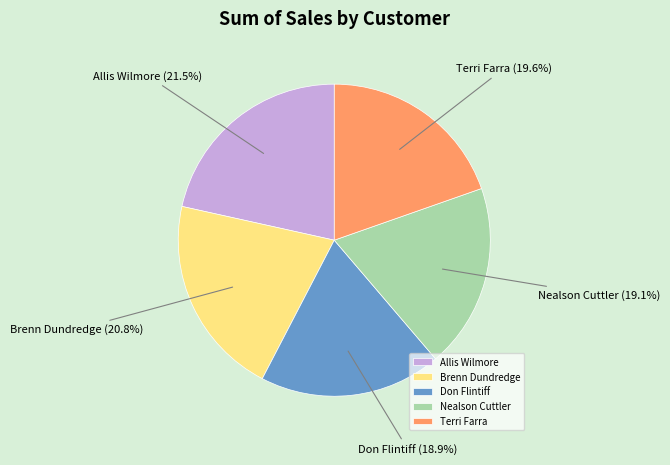

Is it true that Brenn Dundredge is 21% of the pie?

True